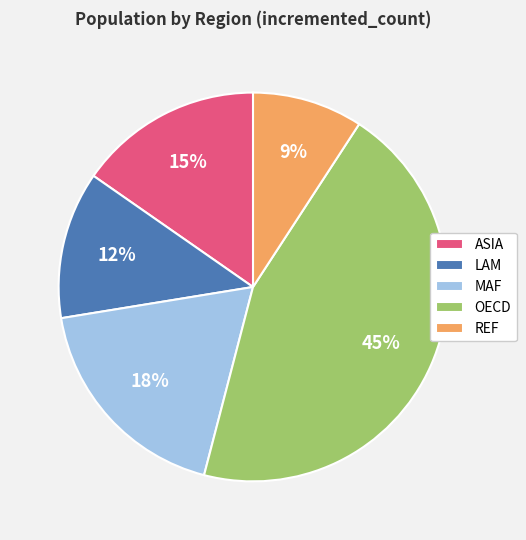

Which slice is the smallest?

REF